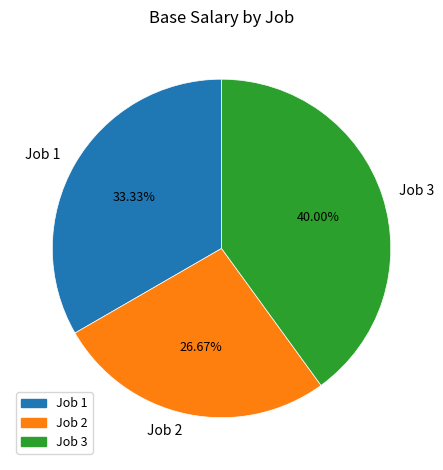

Does any single category account for the majority?

No